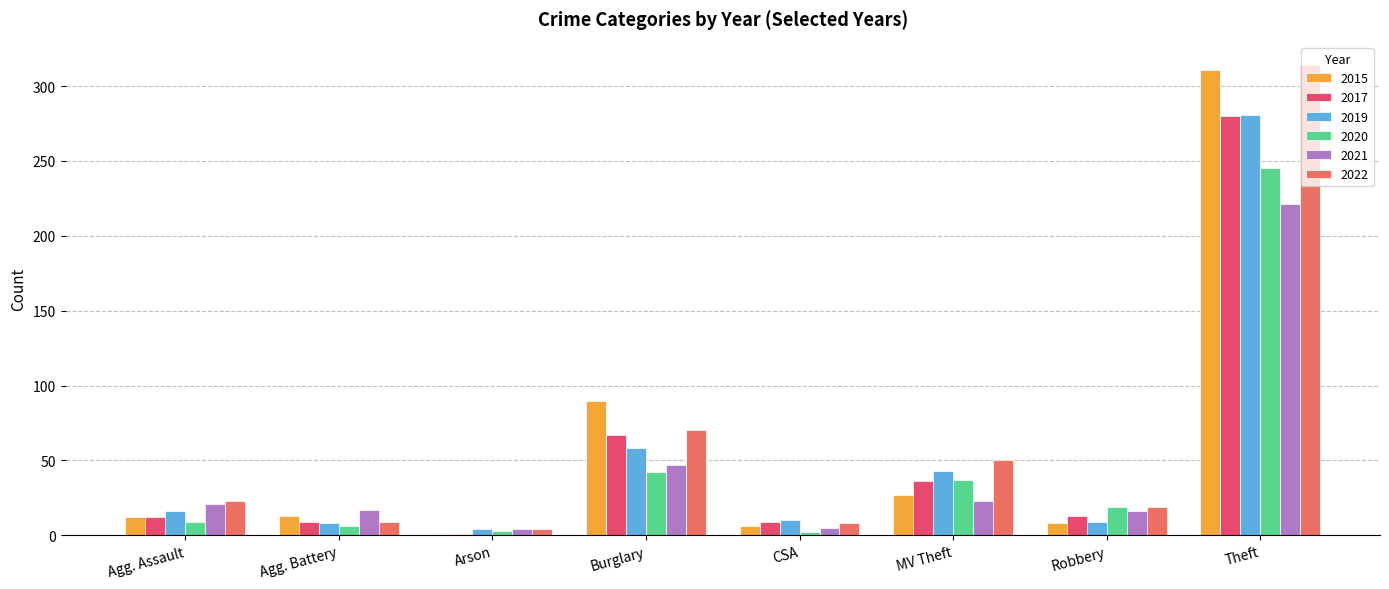

What is the total value across all series at Agg. Assault?

93